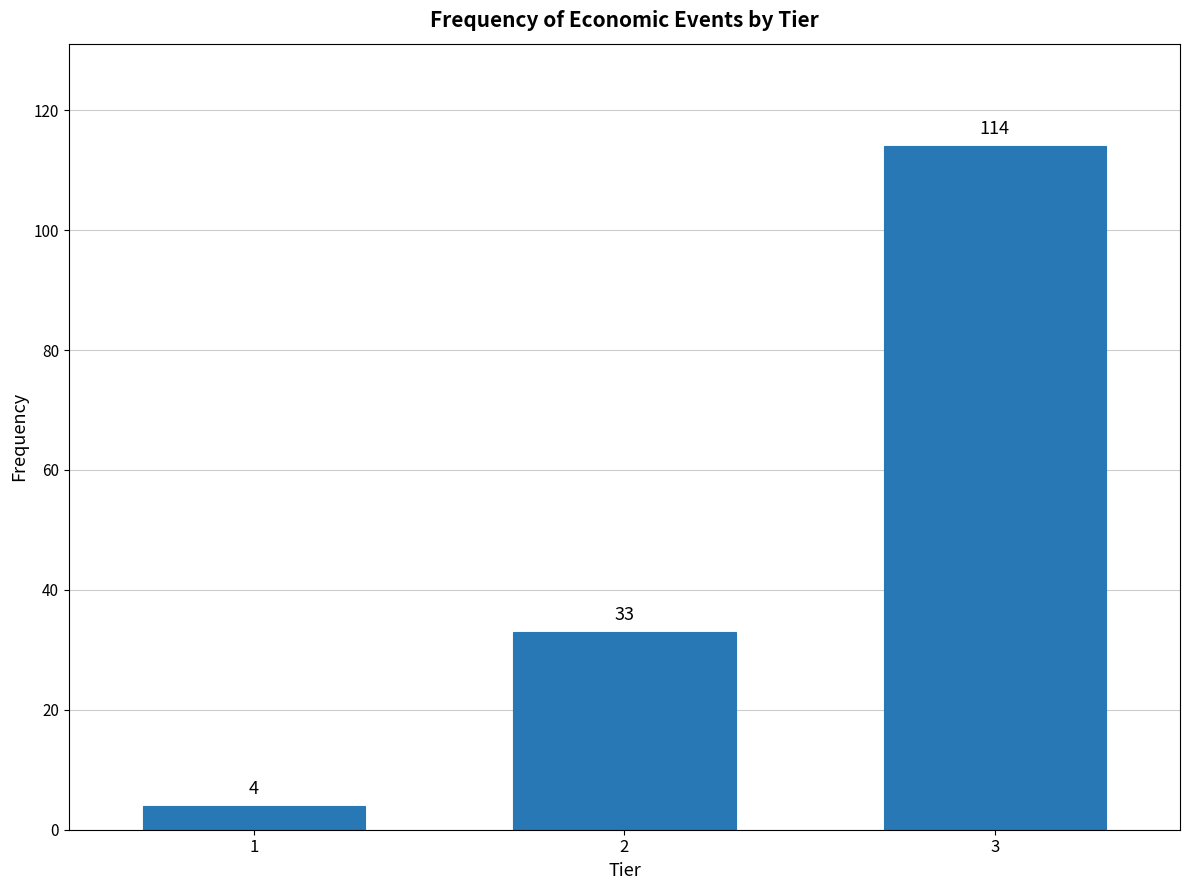

Reading left to right, transcribe all the data shown in this chart.

4	33	114